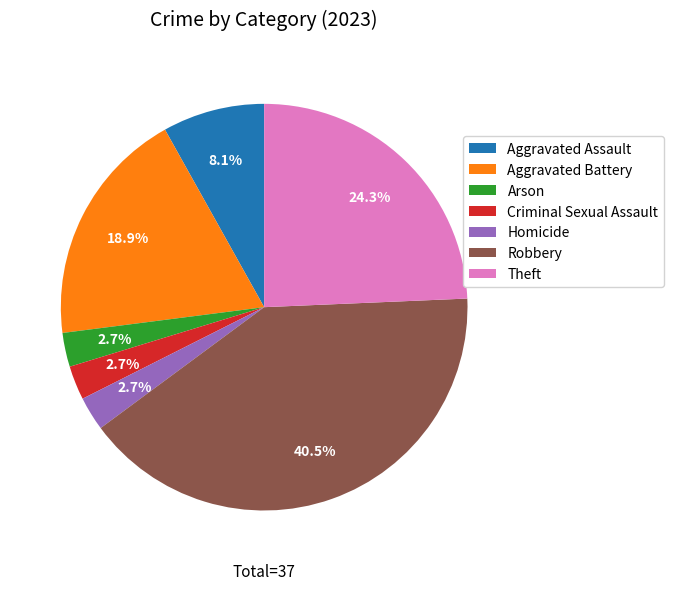

What is the total percentage of Robbery and Theft?

64.9%